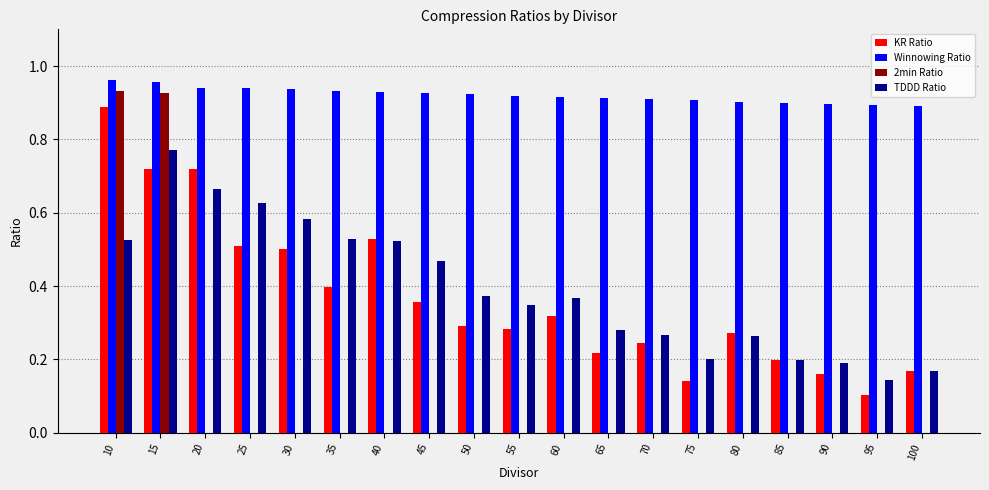

Between 10 and 35, which series saw the biggest shift?

2min Ratio